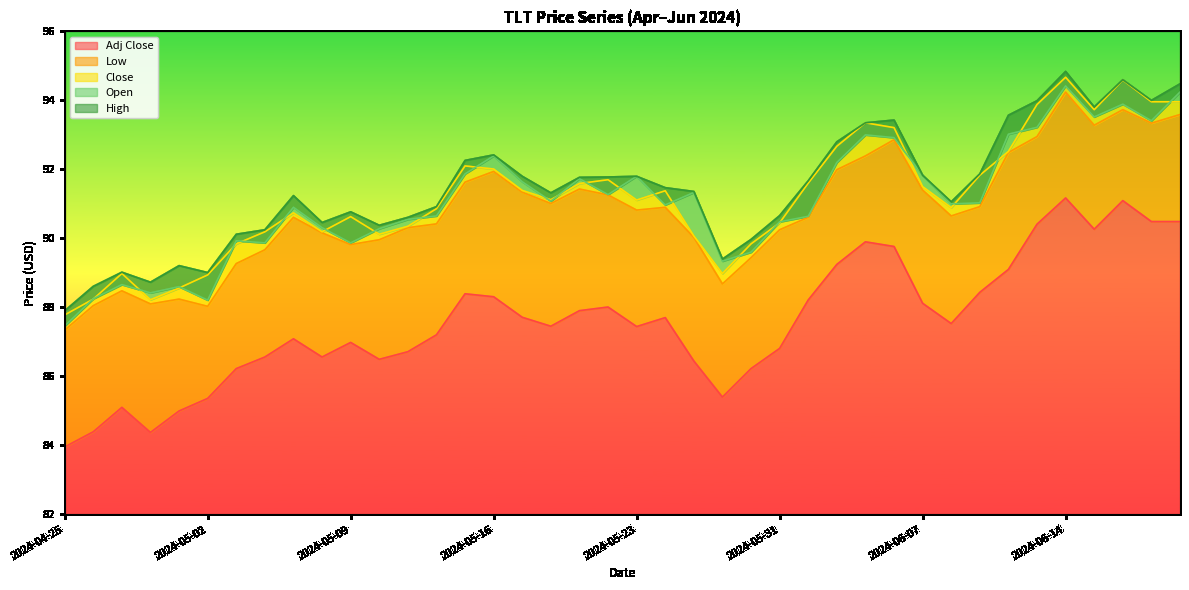

At 2024-06-20, list the series in order from largest to smallest.

High, Close, Open, Low, Adj Close